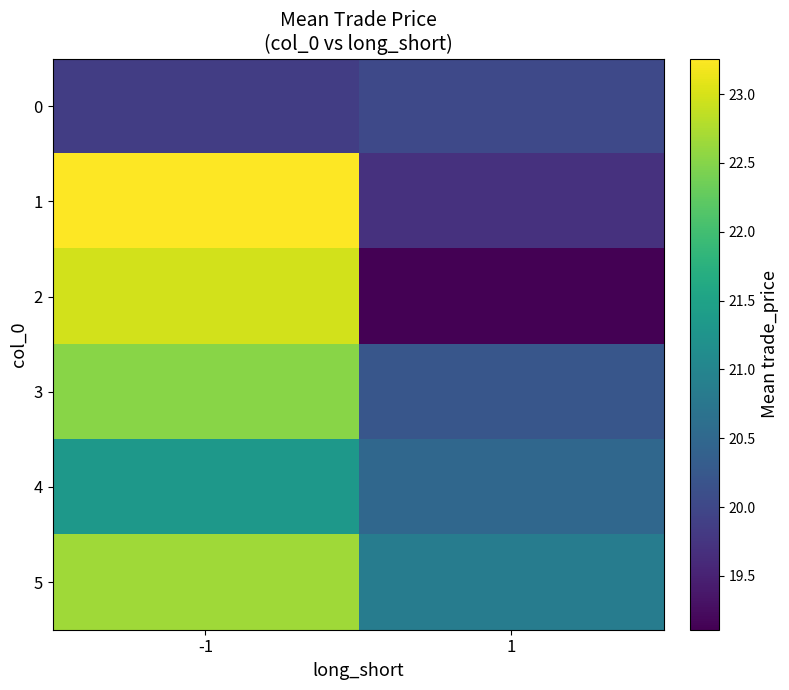

What is the greatest value displayed?

23.3